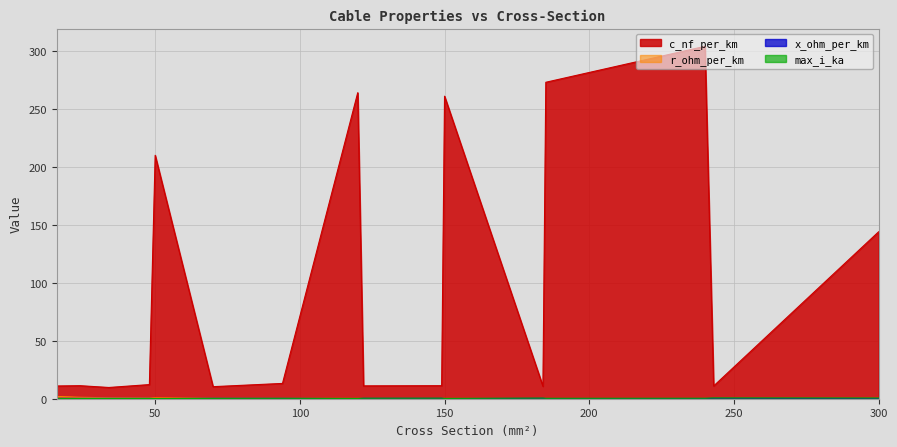

What is the spread (max minus min) of values at 300?

143.9